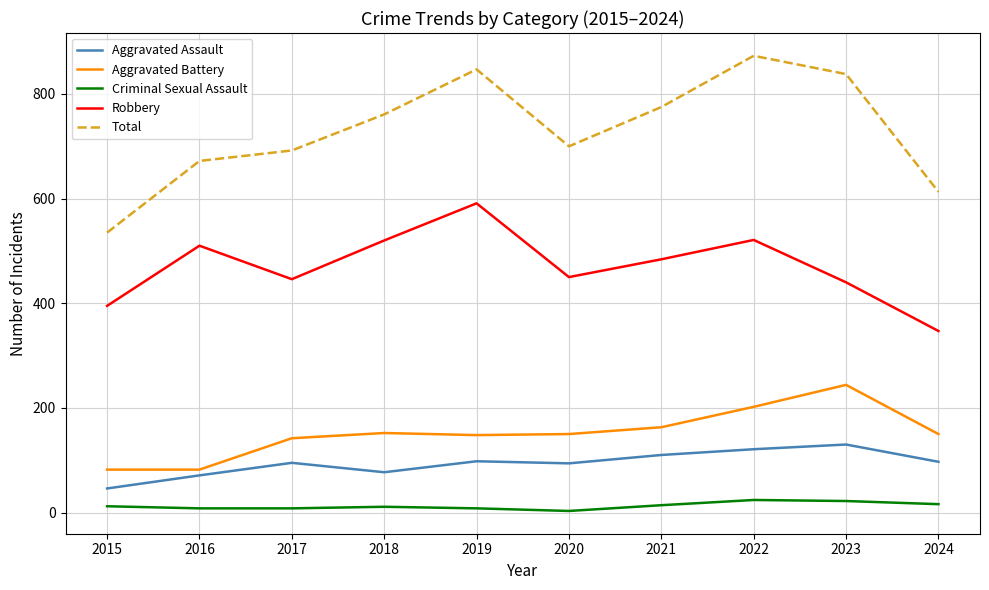

Is it true that Robbery equals 735 at 2017?

False